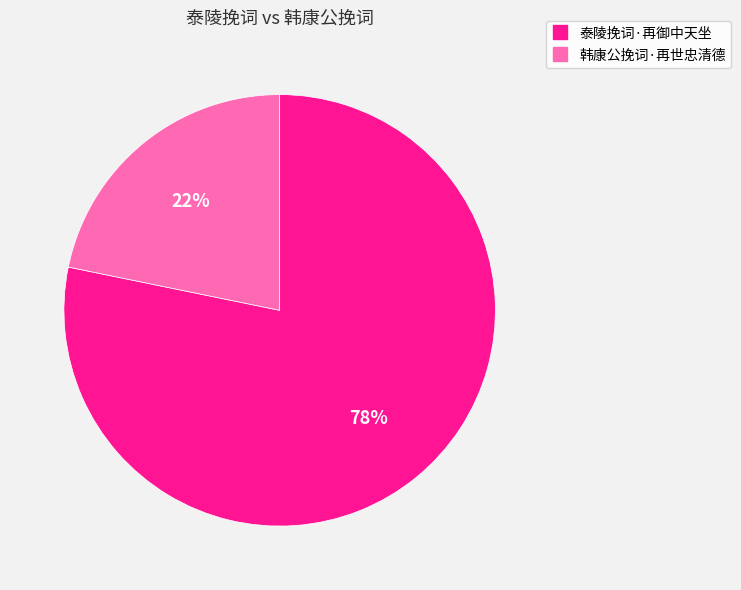

Which has a higher value, 韩康公挽词·再世忠清德 or 泰陵挽词·再御中天坐?

泰陵挽词·再御中天坐